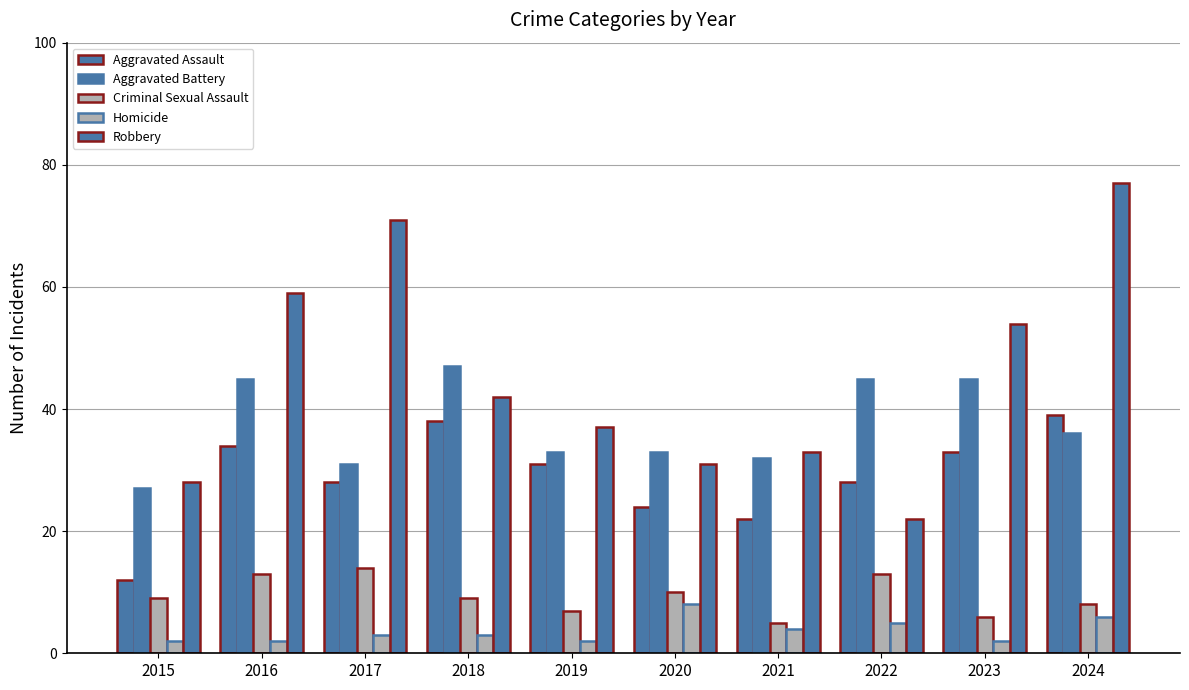

Count the number of data series in this chart.

5